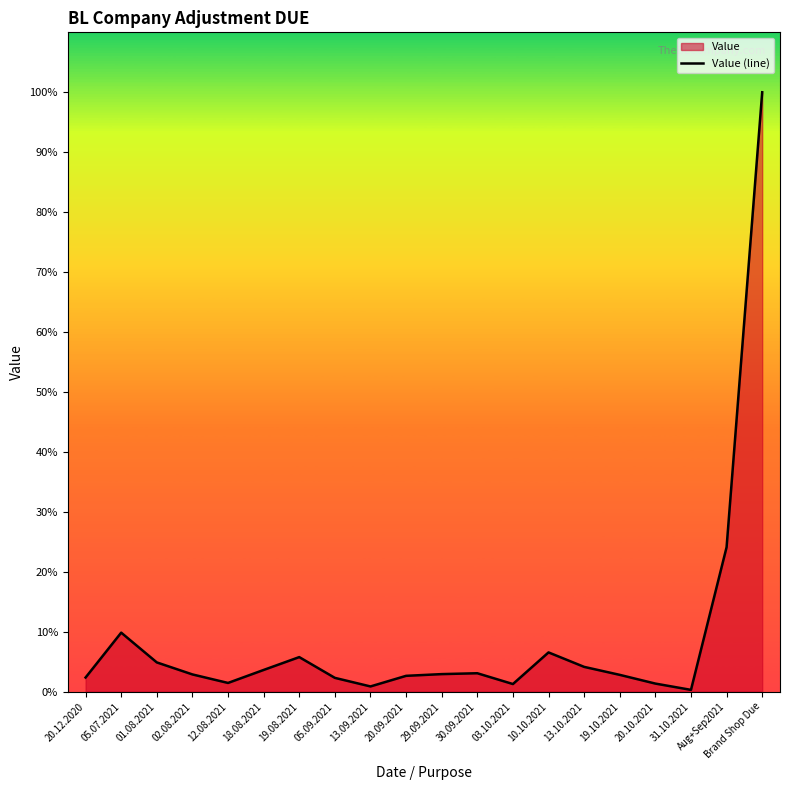

What is the label of the 4th point from the left?

02.08.2021